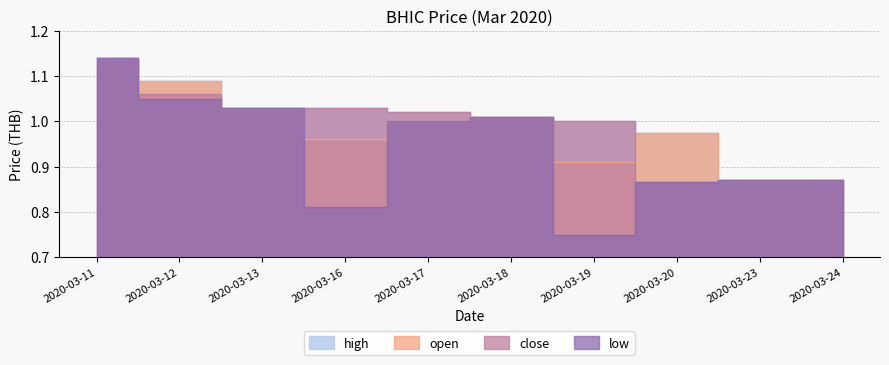

Which has a higher value, 2020-03-23 or 2020-03-13?

2020-03-13